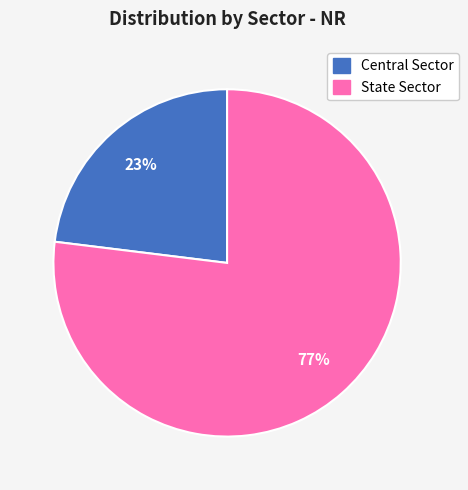

To the nearest percent, what portion does State Sector represent?

77%